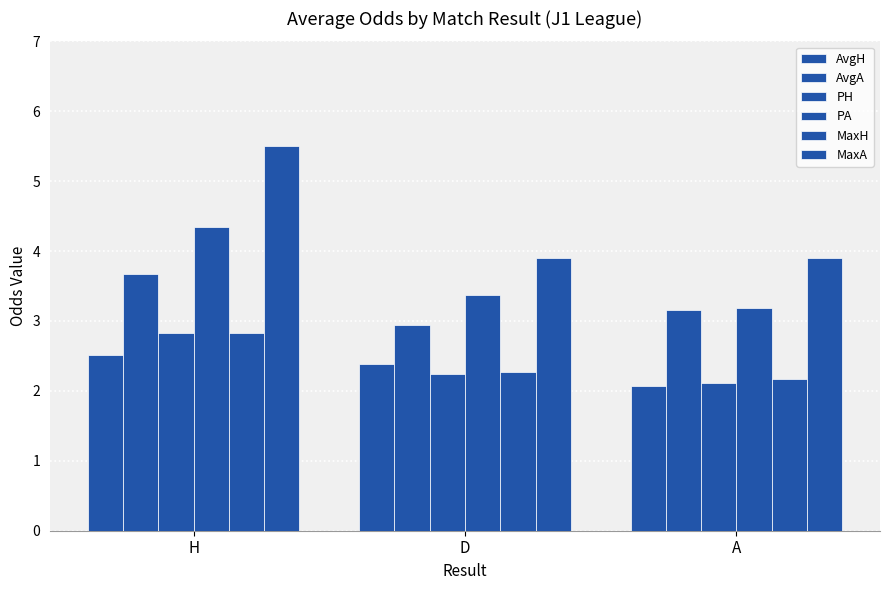

How many distinct data groups are displayed?

6